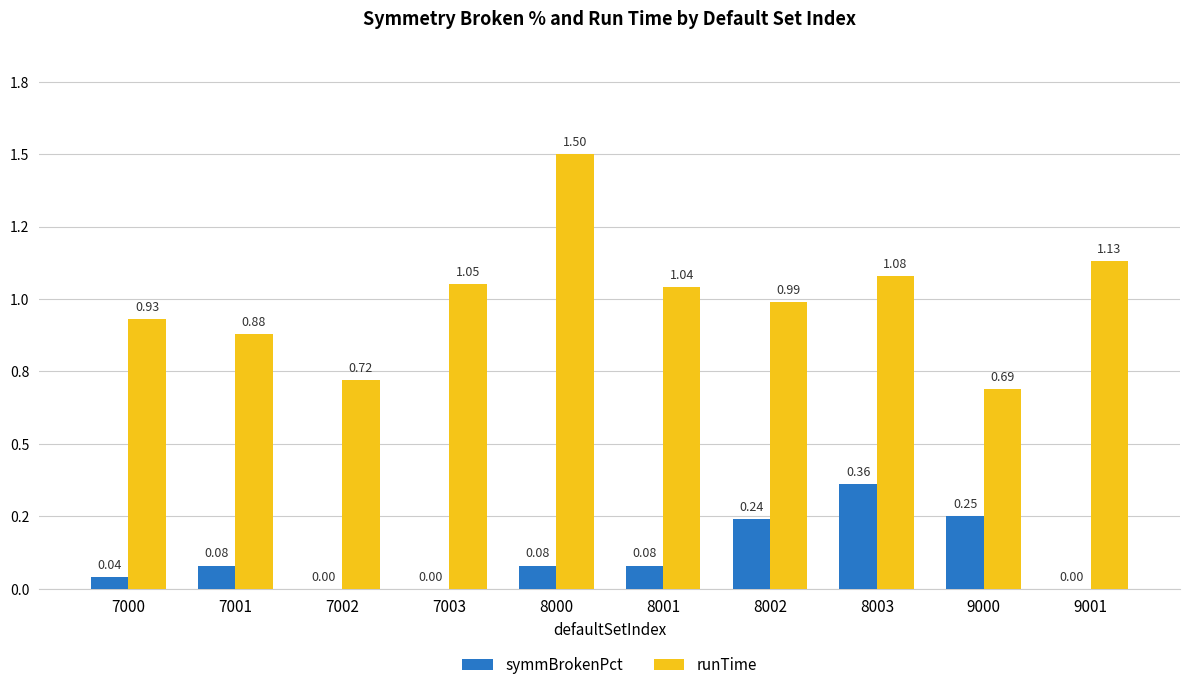

List the series in order of their overall mean, lowest first.

symmBrokenPct, runTime